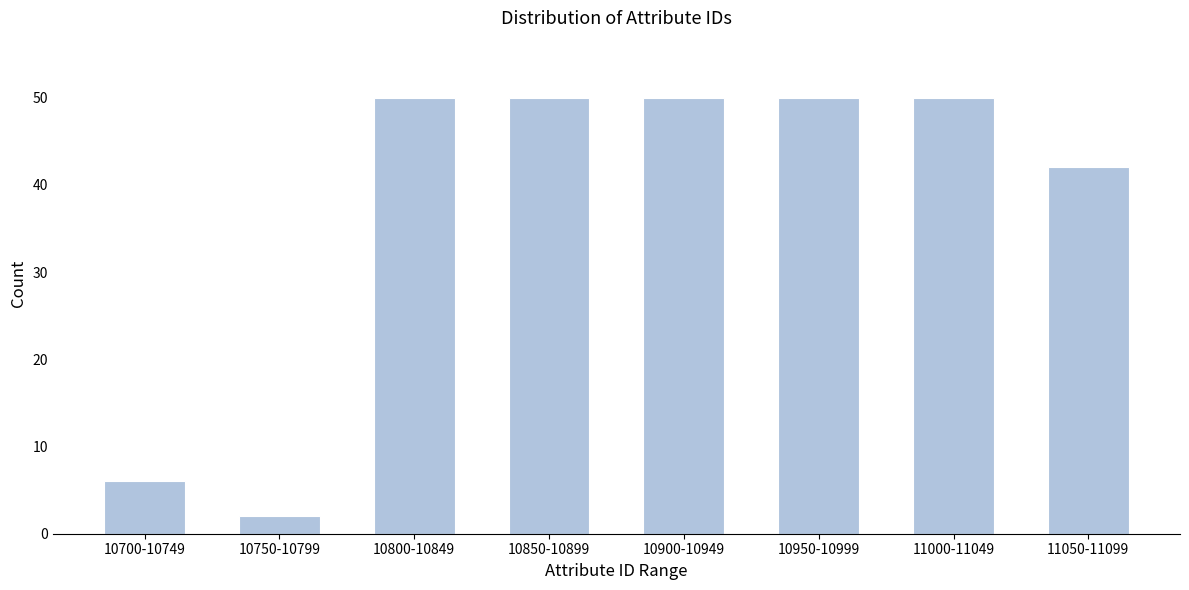

Reading right to left, transcribe all the data shown in this chart.

11050-11099=42	11000-11049=50	10950-10999=50	10900-10949=50	10850-10899=50	10800-10849=50	10750-10799=2	10700-10749=6